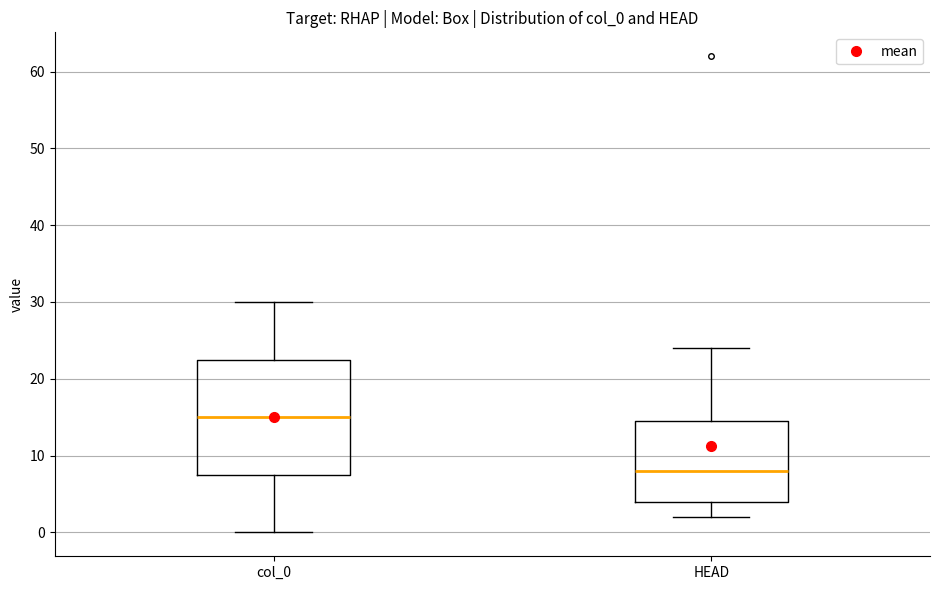

Reading left to right, transcribe this box plot: for each box, give where its median line is, the range the box spans, and where its two whiskers end, as read against the y-axis. The values are not printed on the chart, so give them approximately, as read against the axis.

col_0: median 15, box 8 to 23, whiskers 0 to 30
HEAD: median 8, box 4 to 15, whiskers 2 to 24